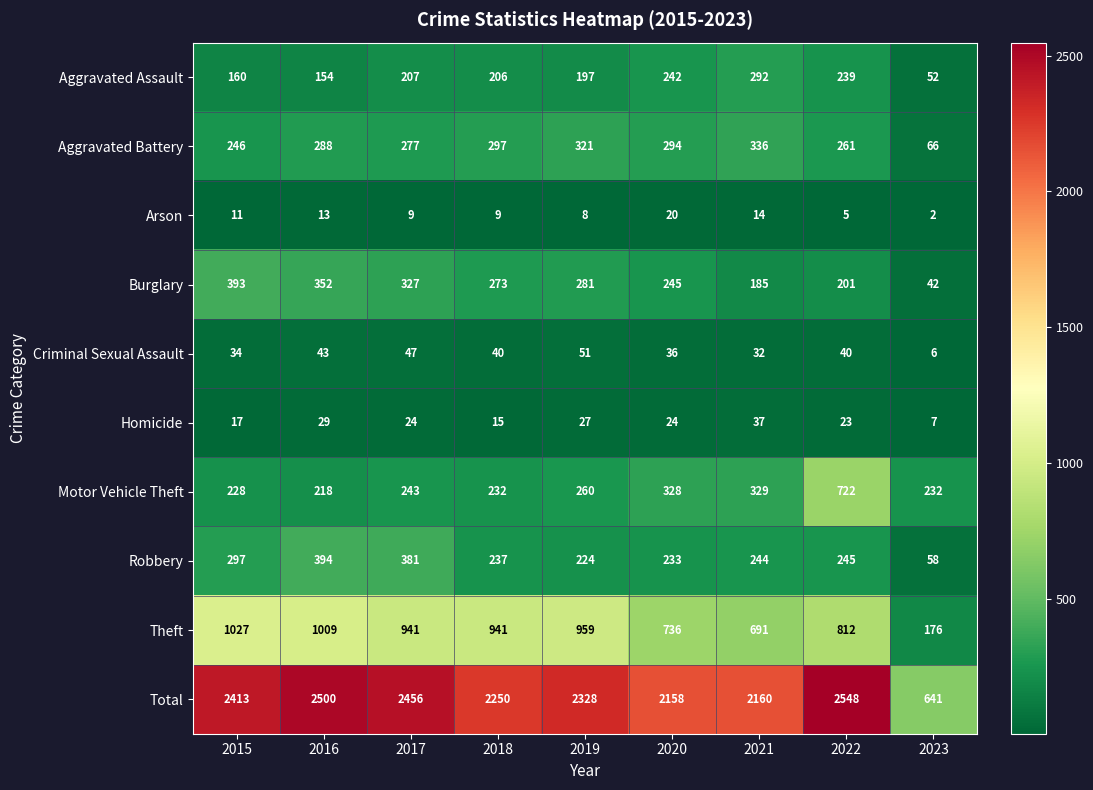

Where is Arson nearest to the value 11?

2015